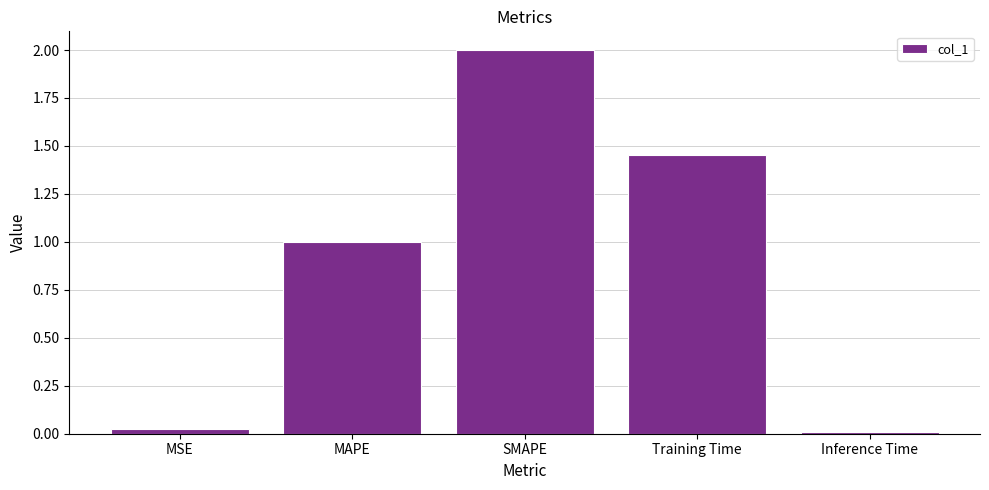

What is the label of the 1st bar from the right?

Inference Time